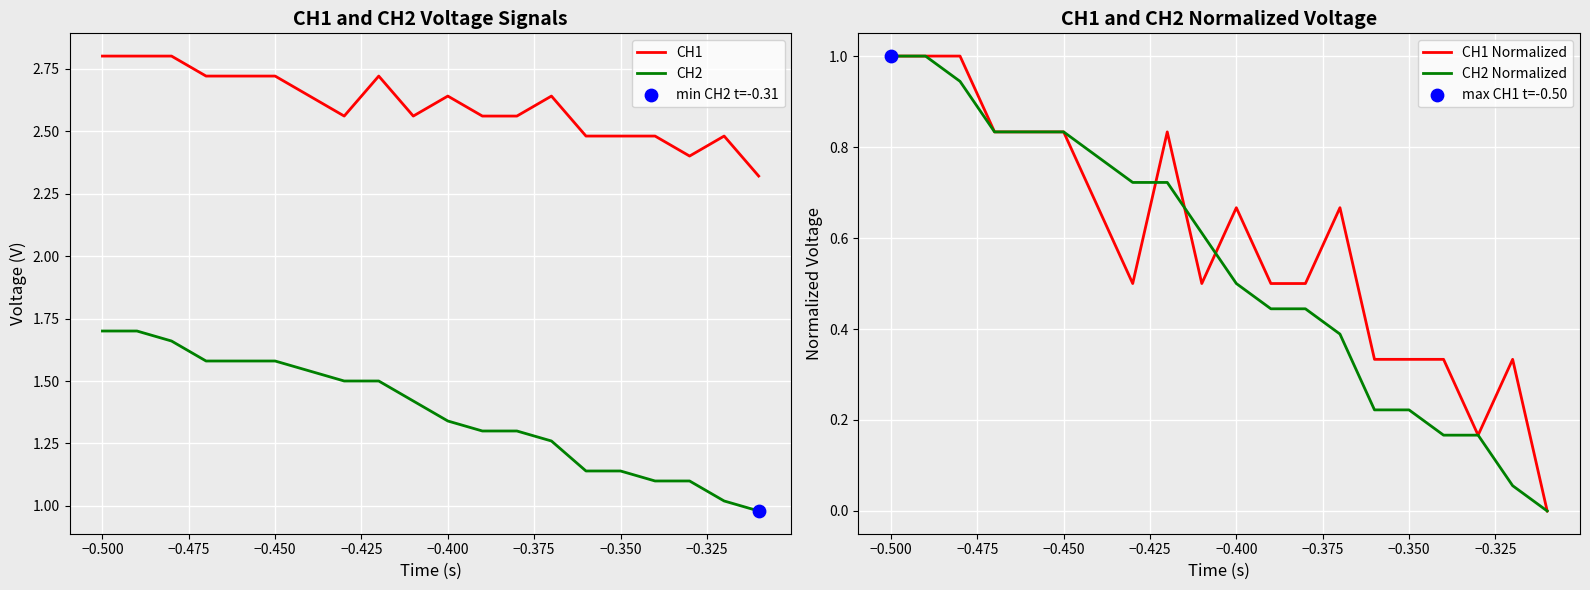

Which series contains the highest Y value?

CH1